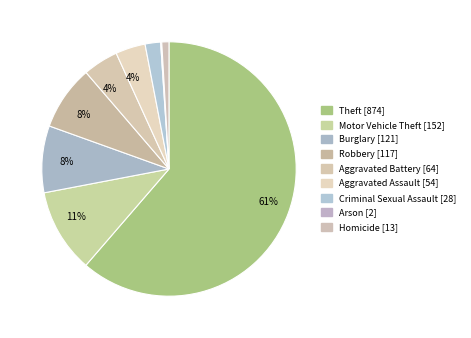

Which category has the biggest portion of the pie?

Theft